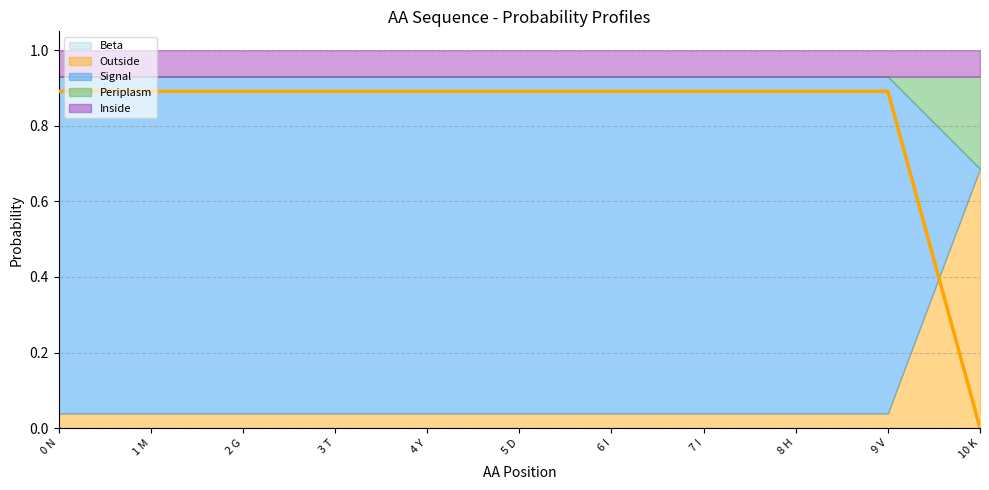

What is the total value across all series at 3 T?

1.0